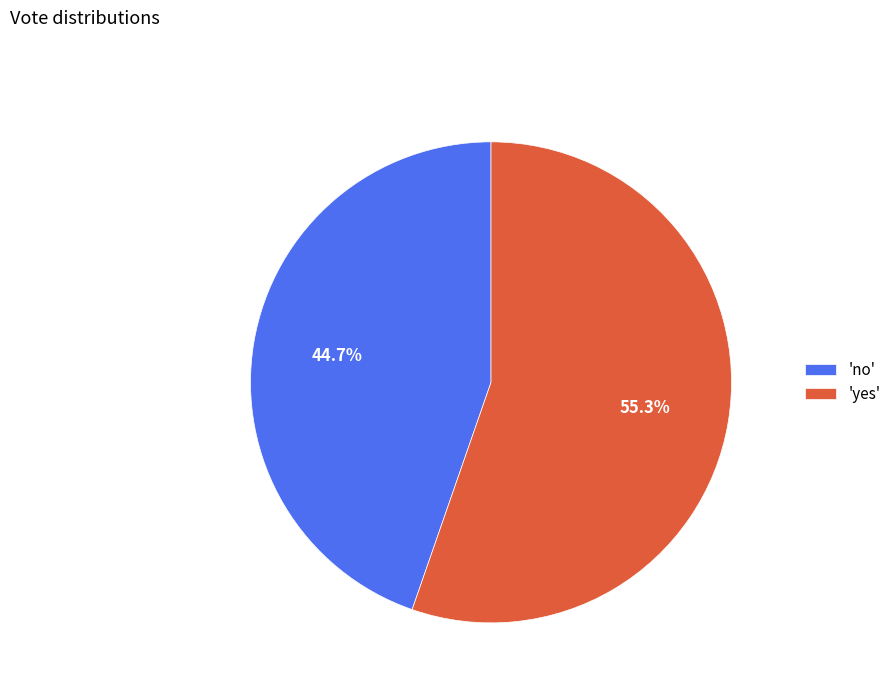

Approximately how many times larger is the value at 'yes' compared to 'no'?

1.2